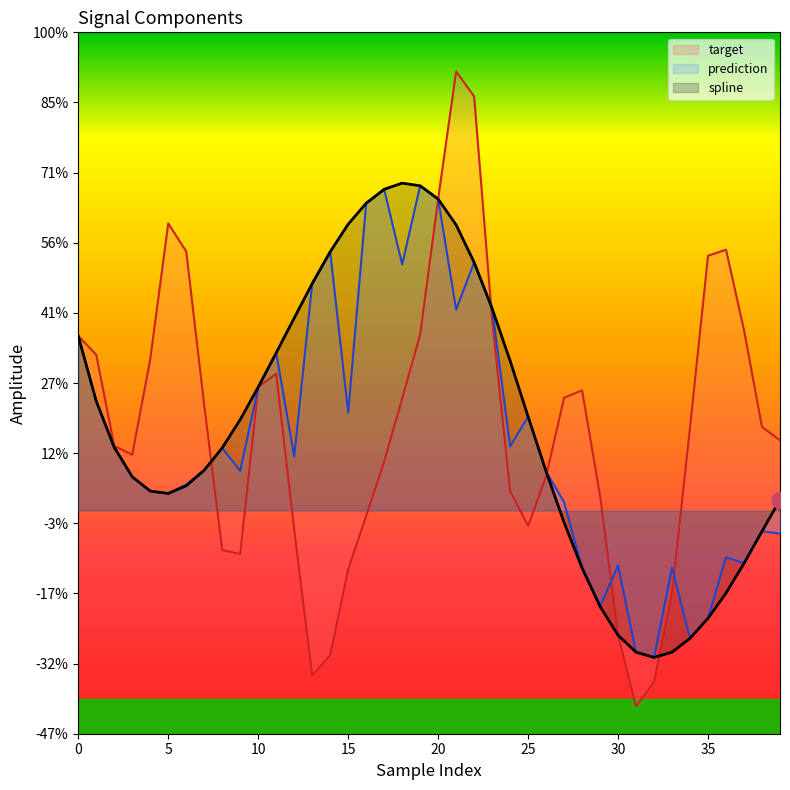

Which series has the widest spread of values?

target